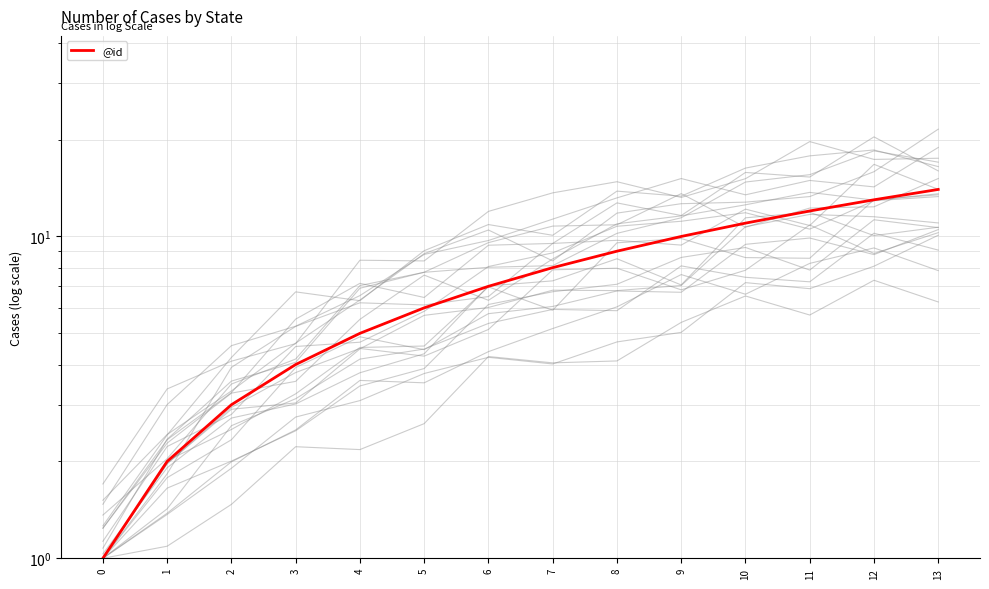

What is the ratio of the value at 1 to the value at 8?

0.2